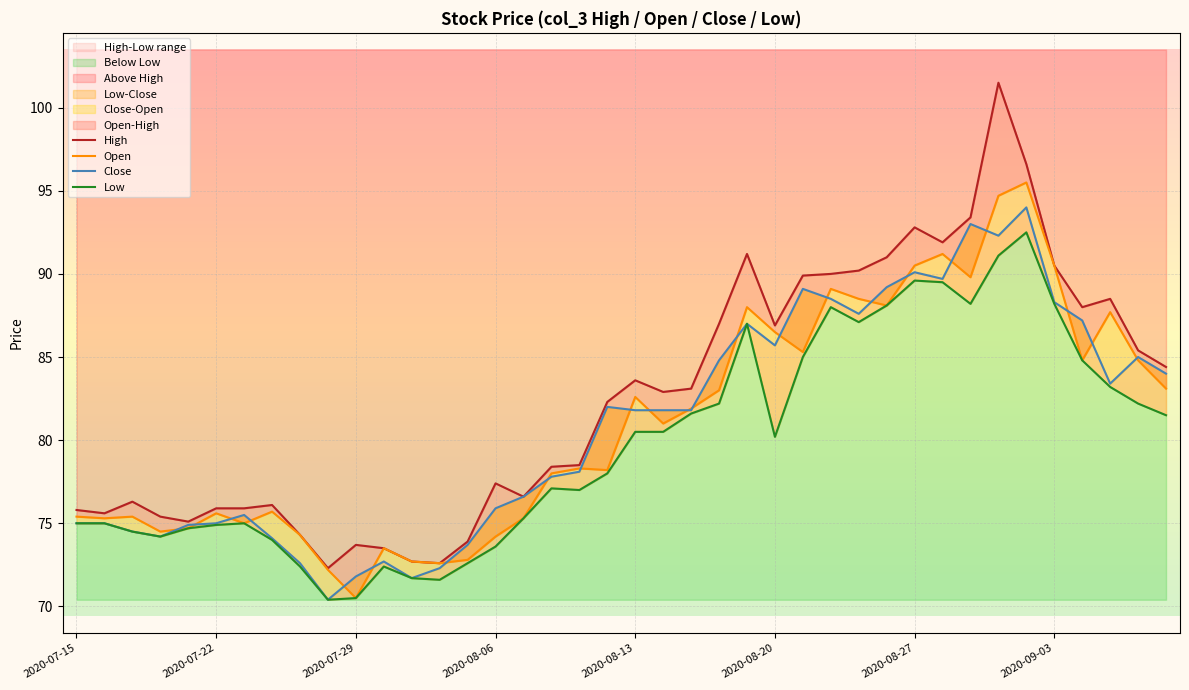

True or false: High and Close cross at least once.

False